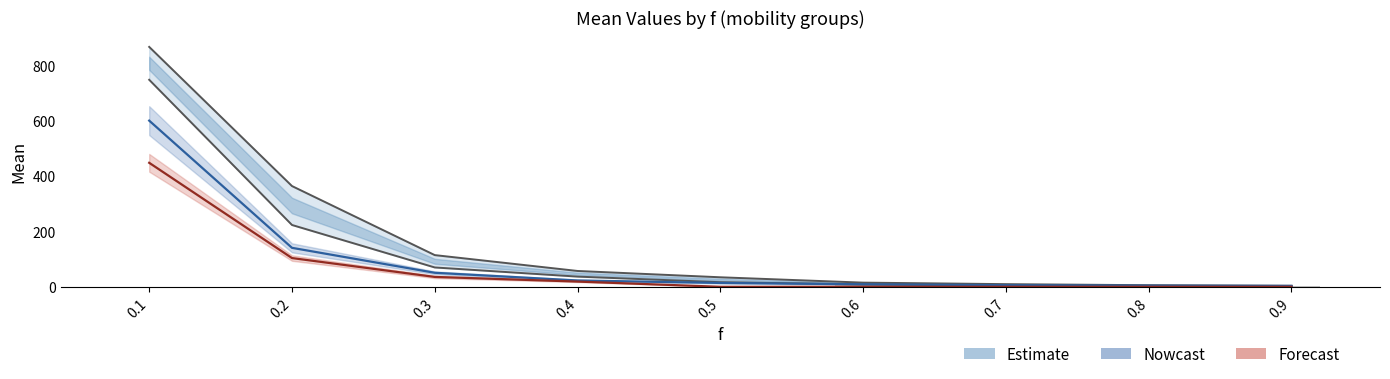

What is the difference between the Forecast values at 0.3 and 0.8?

35.7